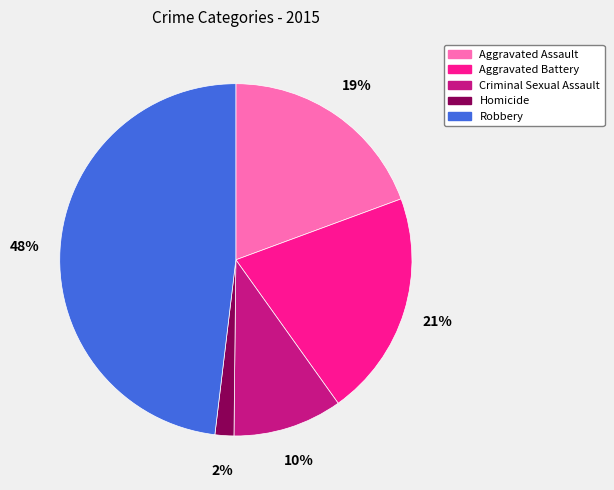

Which category has the biggest portion of the pie?

Robbery